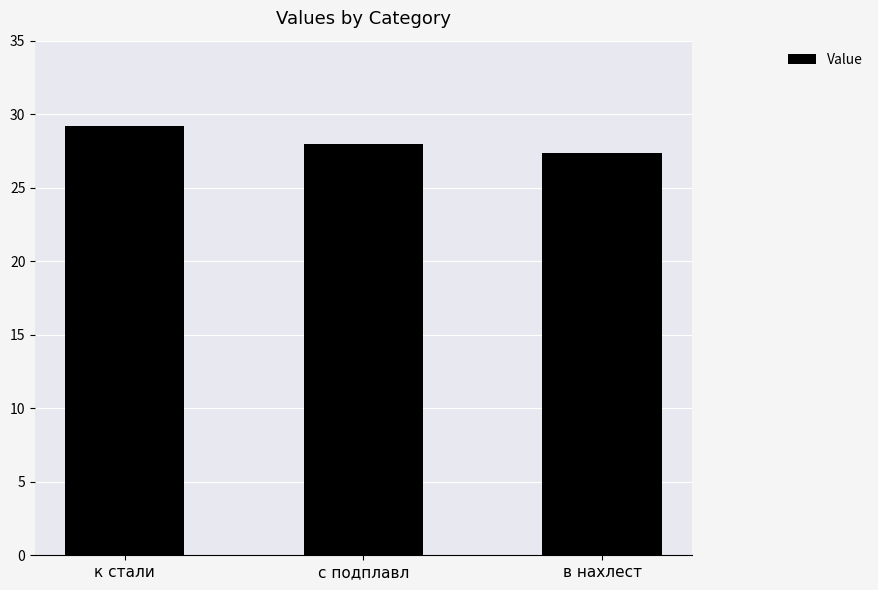

What is the difference between the second highest and minimum values?

0.6